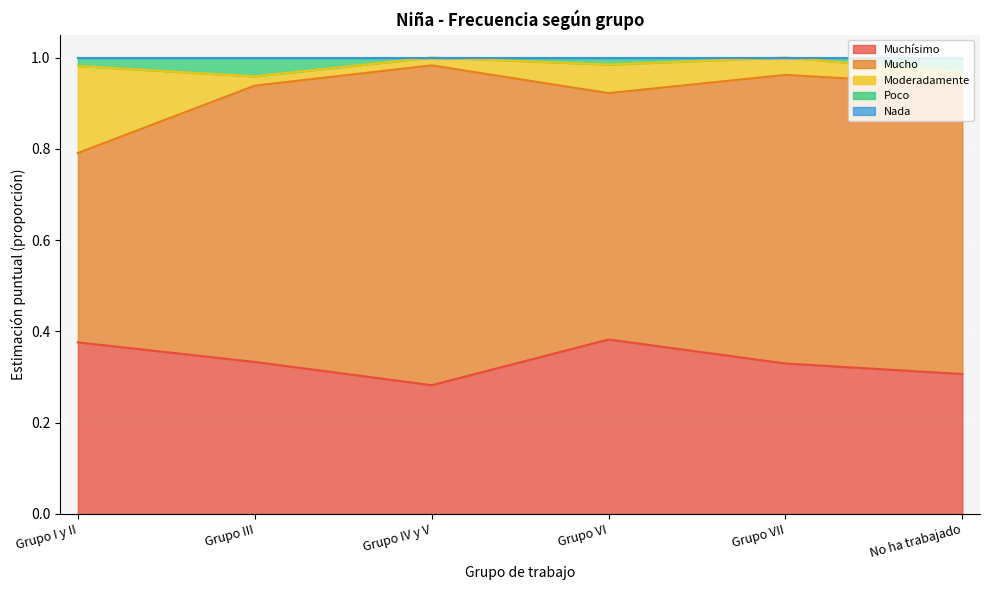

Read the Moderadamente value at Grupo I y II.

0.2